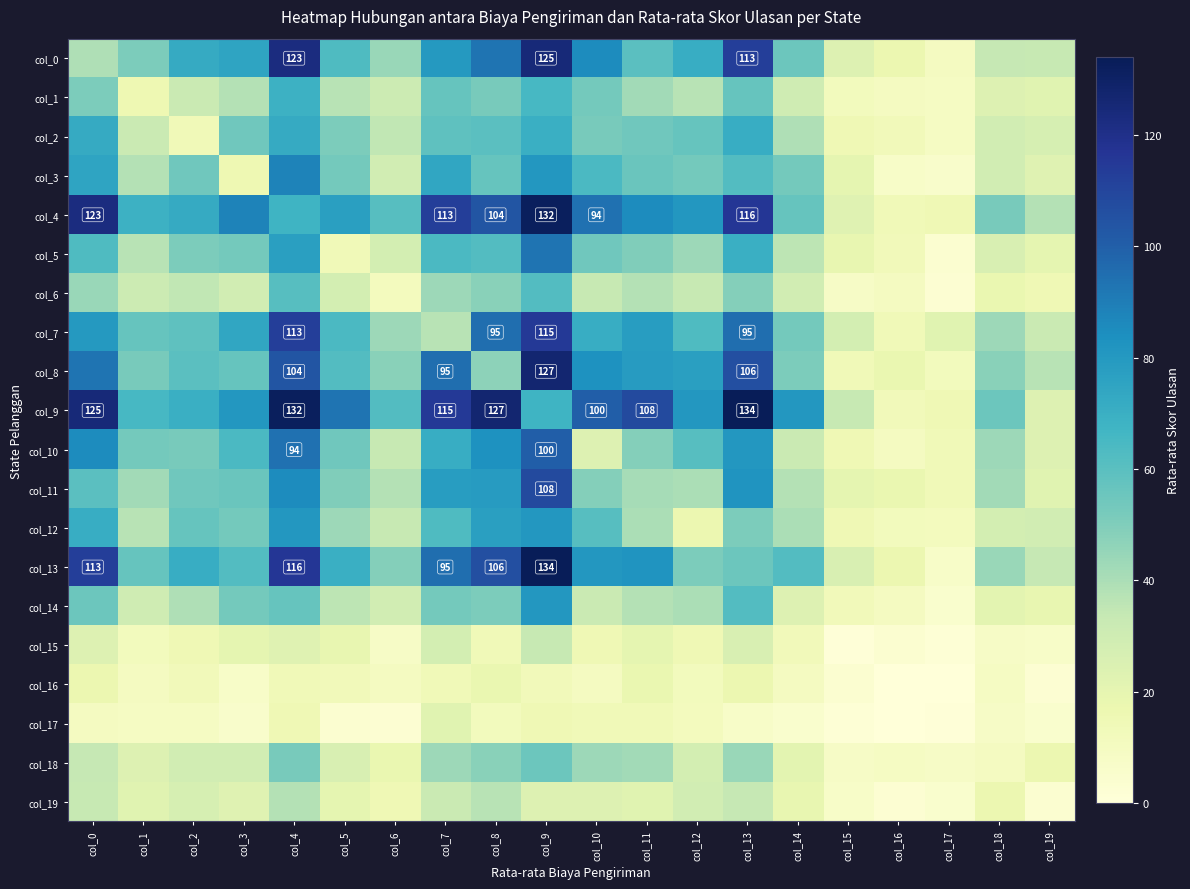

Where is col_6 nearest to the value 32?

col_1